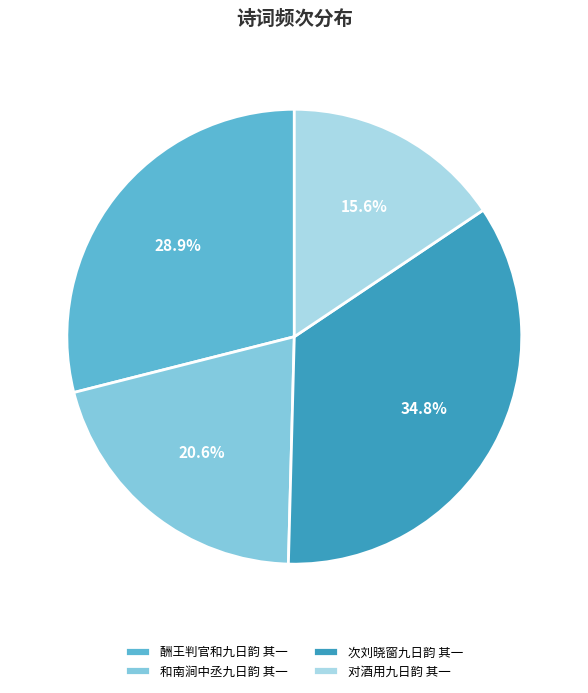

What percentage do 次刘晓窗九日韵 其一 and 和南涧中丞九日韵 其一 together represent?

55.5%